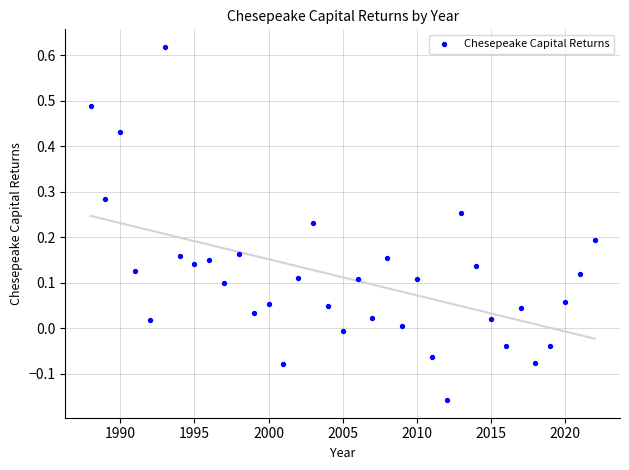

What is the range of Y values (max minus min)?

0.8